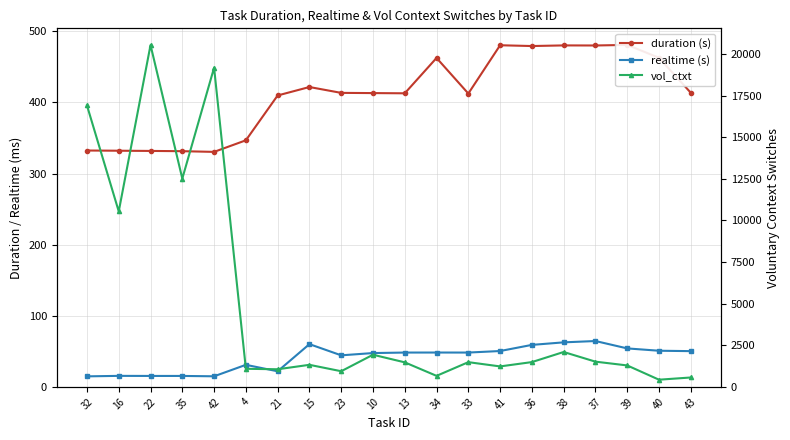

Between 21 and 33, which series saw the biggest shift?

vol_ctxt